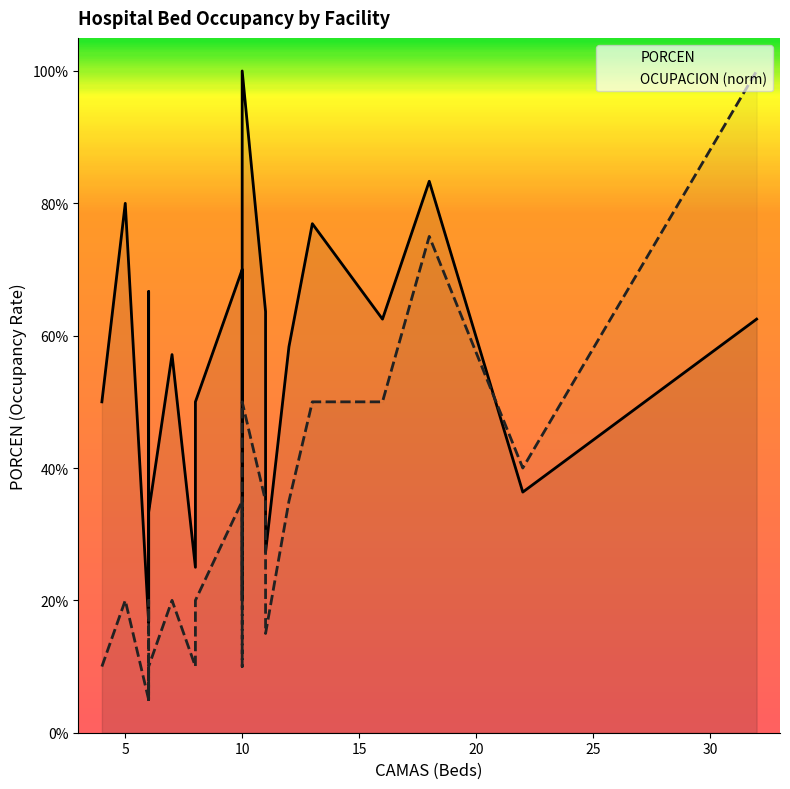

What is the difference between the second highest and second lowest values in the OCUPACION (norm) series?

0.7